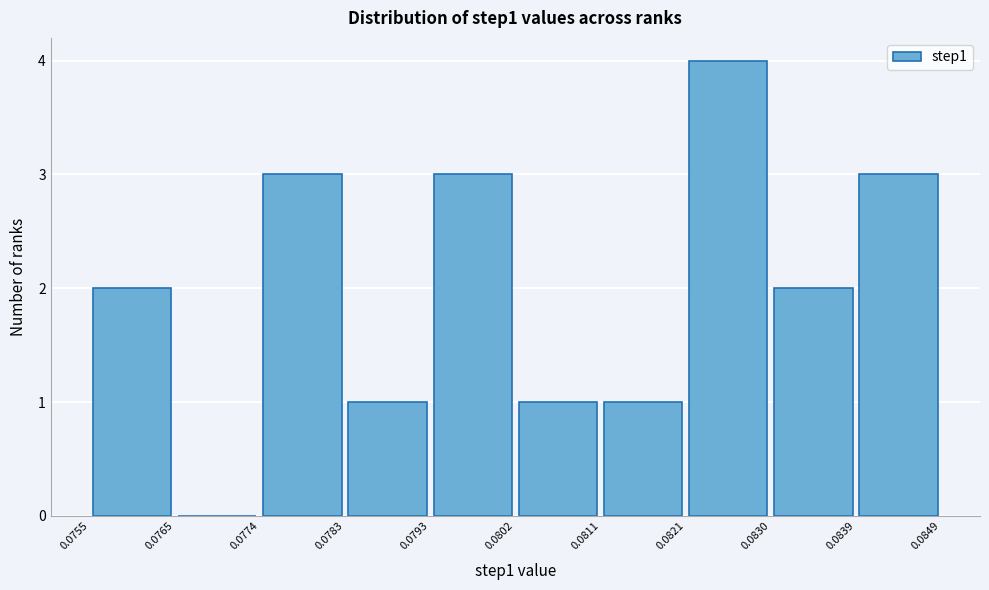

Reading left to right, transcribe this chart: for each bar, give the range it covers on the x-axis and its height. The values are not printed on the chart, so give them approximately, as read against the axis.

0.0755 to 0.0765: 2
0.0765 to 0.0774: 0
0.0774 to 0.0783: 3
0.0783 to 0.0793: 1
0.0793 to 0.0802: 3
0.0802 to 0.0811: 1
0.0811 to 0.0821: 1
0.0821 to 0.0830: 4
0.0830 to 0.0839: 2
0.0839 to 0.0849: 3